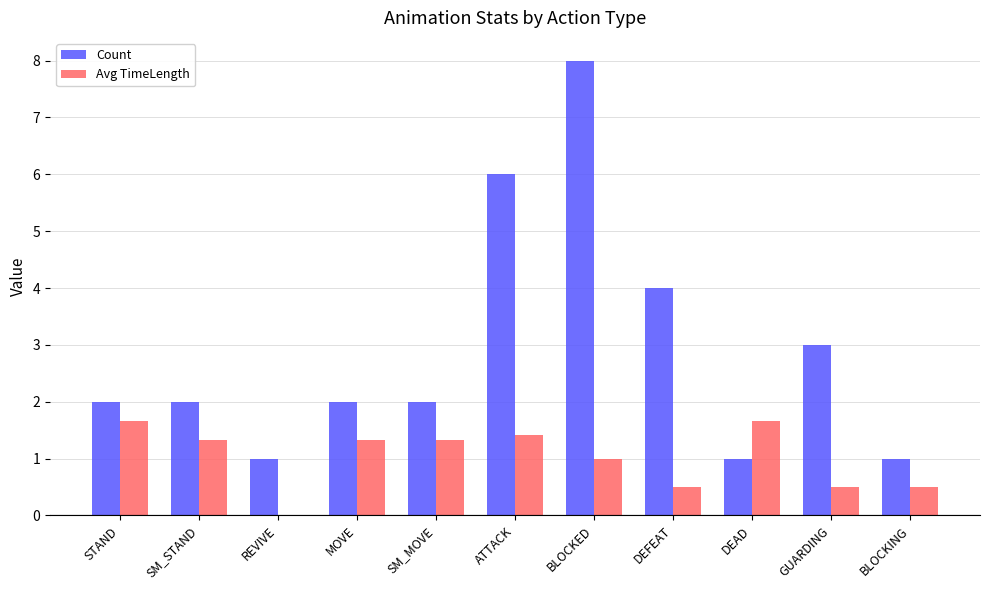

What is the total value across all series at BLOCKING?

1.5